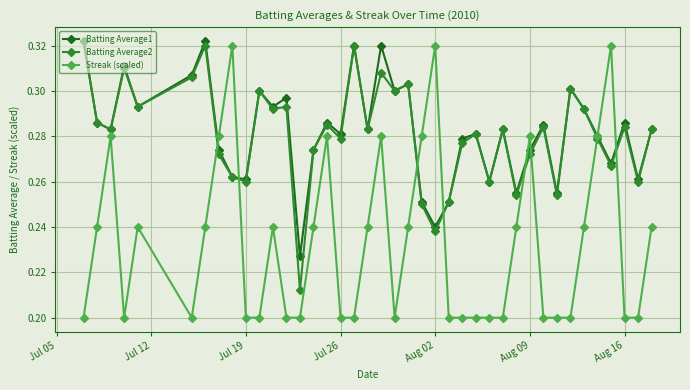

Count the Batting Average2 values in the range 0 to 1.

40